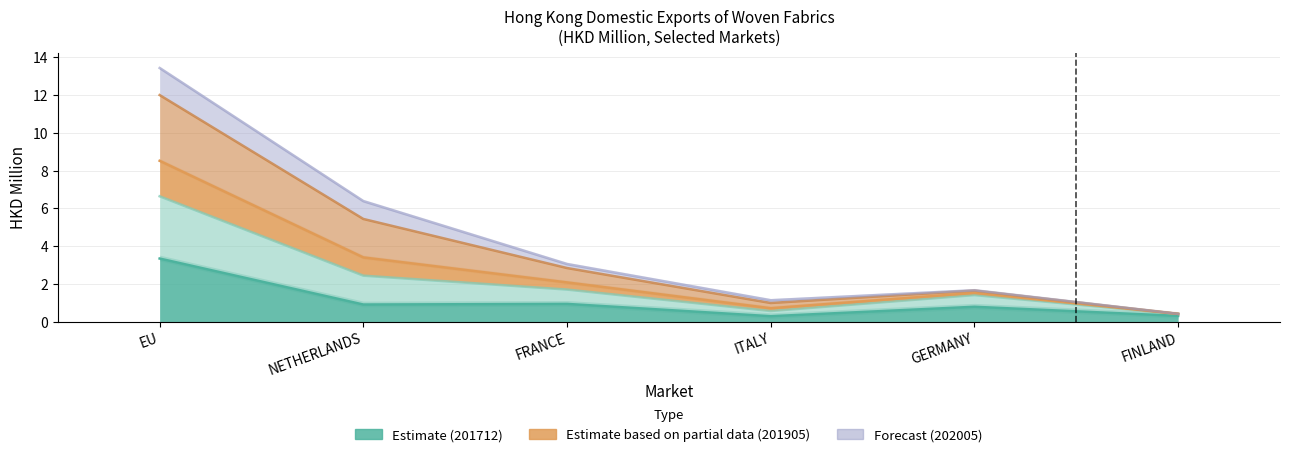

Which label corresponds to the largest value in the chart?

EU